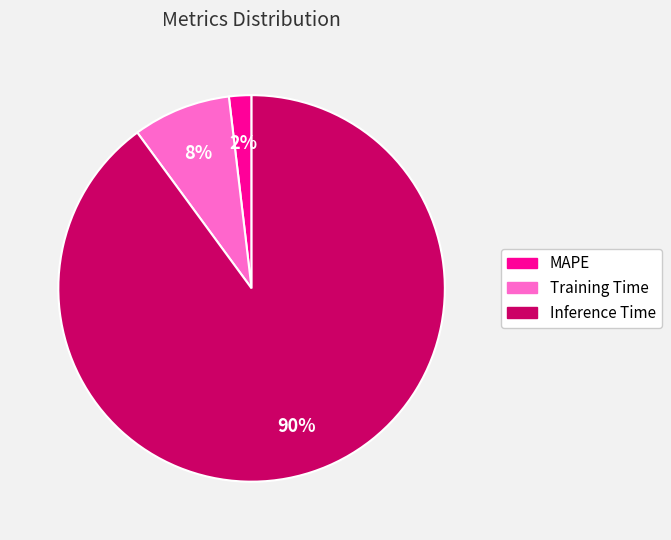

The Inference Time slice represents 76% of the pie. True or false?

False